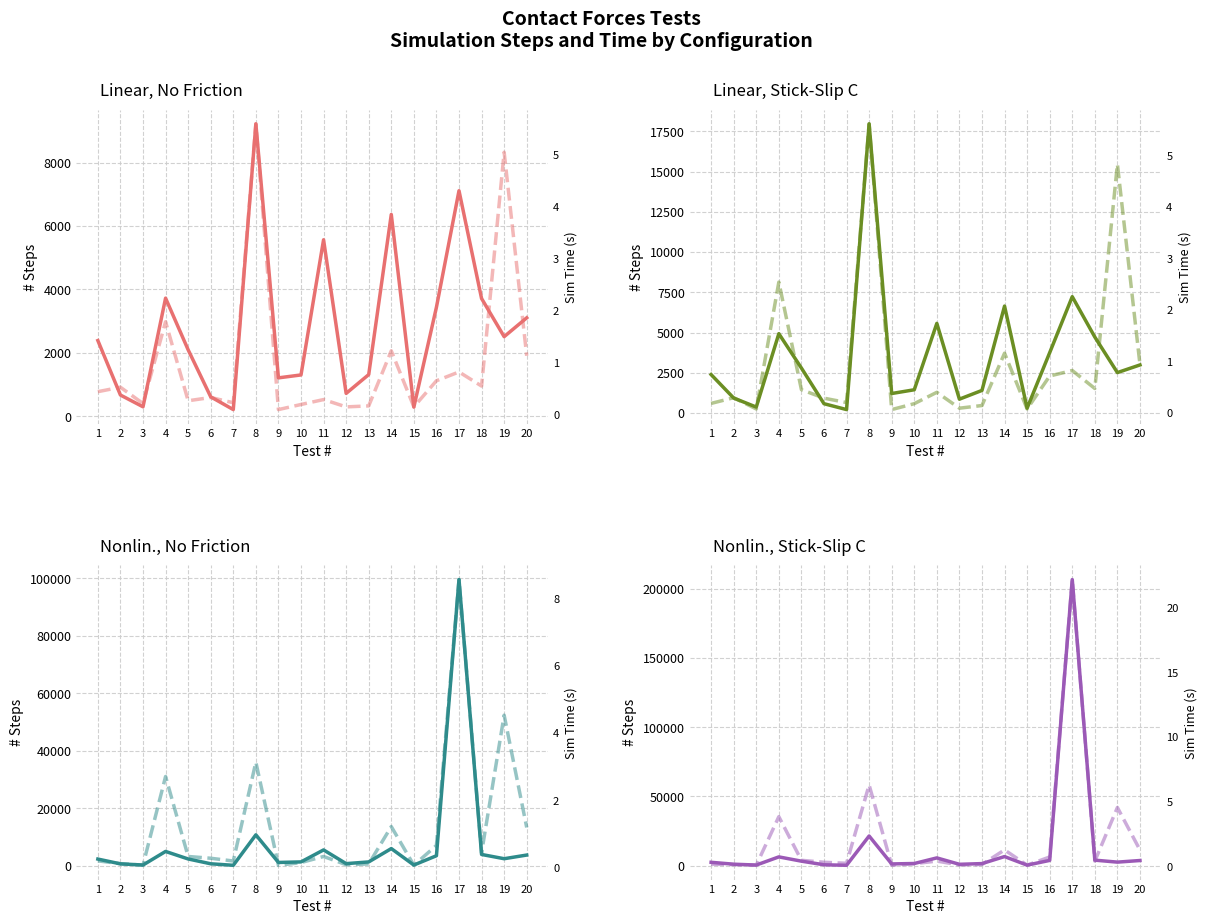

Reading left to right, transcribe all the data shown in this chart.

Linear, No Friction (# Steps): 2388	669	298	3726	2096	612	210	9225	1211	1303	5568	721	1314	6367	289	3439	7116	3715	2511	3105
Linear, Stick-Slip C (# Steps): 2388	929	370	4928	2794	579	213	17963	1211	1444	5568	860	1404	6644	301	3749	7227	4719	2511	2987
Nonlin., No Friction (# Steps): 2388	718	317	5039	2425	747	221	10816	1211	1397	5568	800	1396	6035	313	3543	99561	3988	2511	3783
Nonlin., Stick-Slip C (# Steps): 2388	1020	398	6295	3210	602	223	21376	1211	1516	5568	941	1456	6527	346	3754	206549	3942	2511	3676